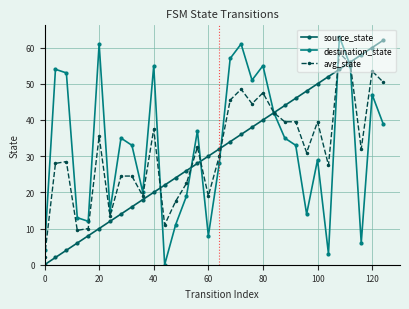

List the series in order of their peak value, highest first.

destination_state, source_state, avg_state